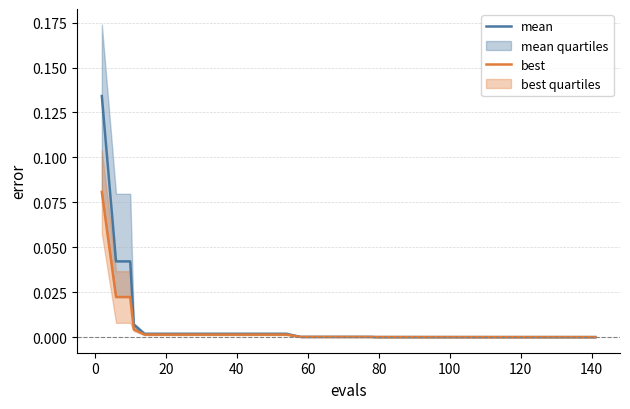

Reading left to right, transcribe all the data shown in this chart.

mean: 0.1	0.0	0.0	0.0	0.0	0.0	0.0	0.0	0.0	0.0	0.0	0.0	0.0	0.0	0.0	0.0	0.0	0.0	0.0	0.0	0.0	0.0	0.0	0.0	0.0	0.0	0.0	0.0	0.0	0.0	0.0	0.0	0.0	0.0	0.0	0.0	0.0	0.0	0.0	0.0
best: 0.1	0.0	0.0	0.0	0.0	0.0	0.0	0.0	0.0	0.0	0.0	0.0	0.0	0.0	0.0	0.0	0.0	0.0	0.0	0.0	0.0	0.0	0.0	0.0	0.0	0.0	0.0	0.0	0.0	0.0	0.0	0.0	0.0	0.0	0.0	0.0	0.0	0.0	0.0	0.0